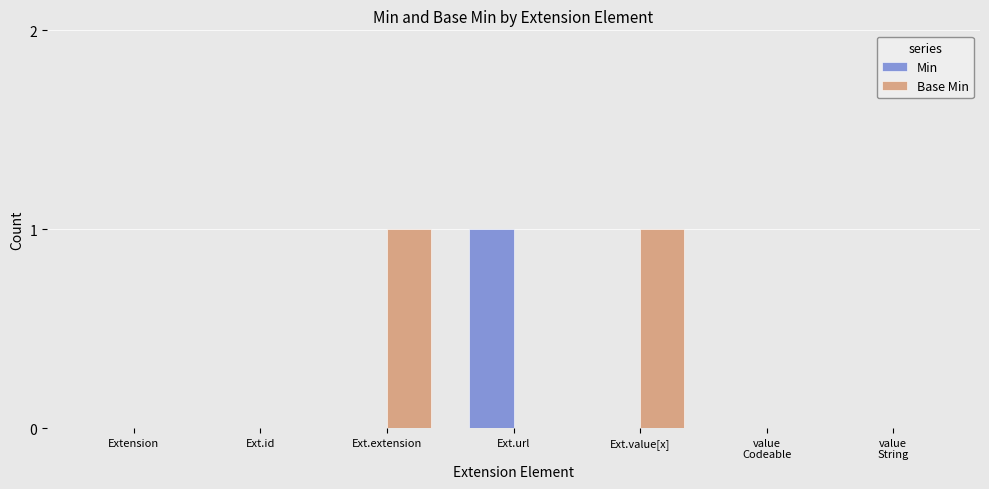

The Min series shows 1 at Ext.id. True or false?

False